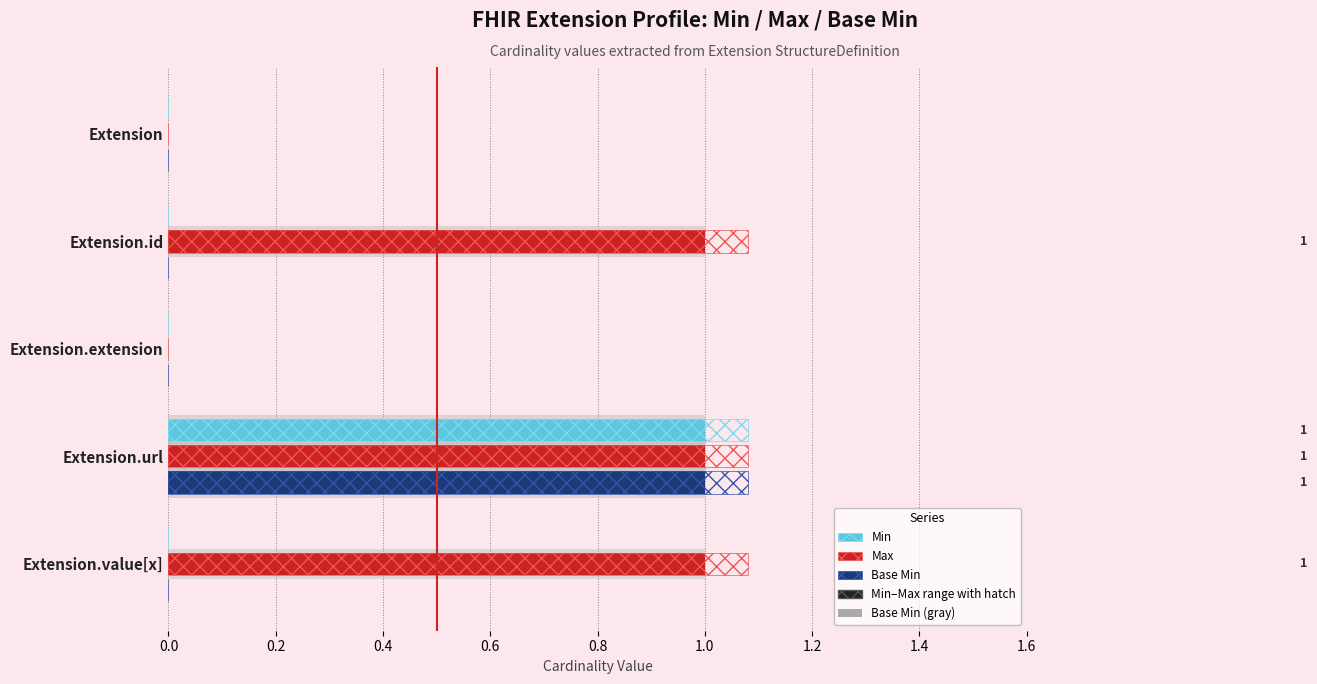

How many values in the Base Min series exceed 0?

1